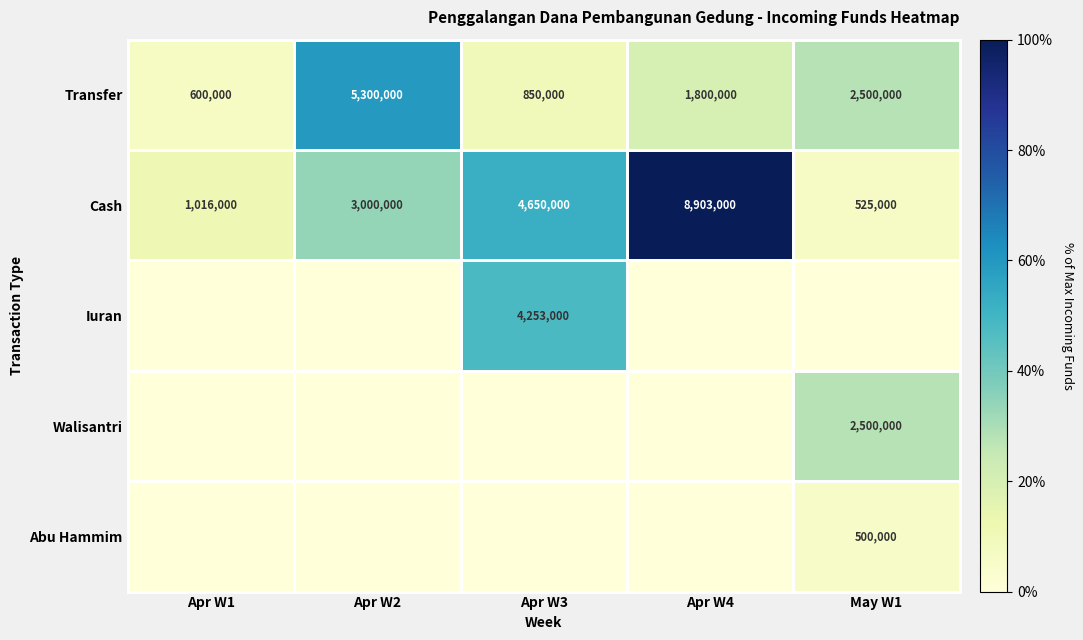

List the labels in order of Transfer value, largest first.

Apr W2, May W1, Apr W4, Apr W3, Apr W1